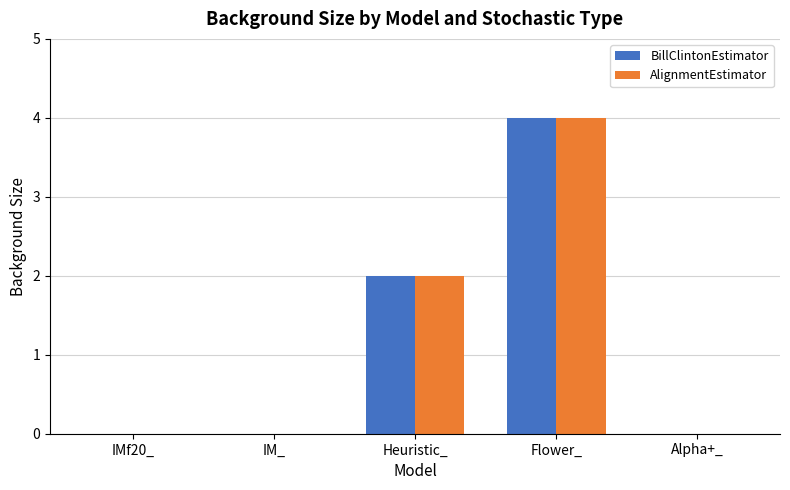

Where is AlignmentEstimator nearest to the value 2?

Heuristic_